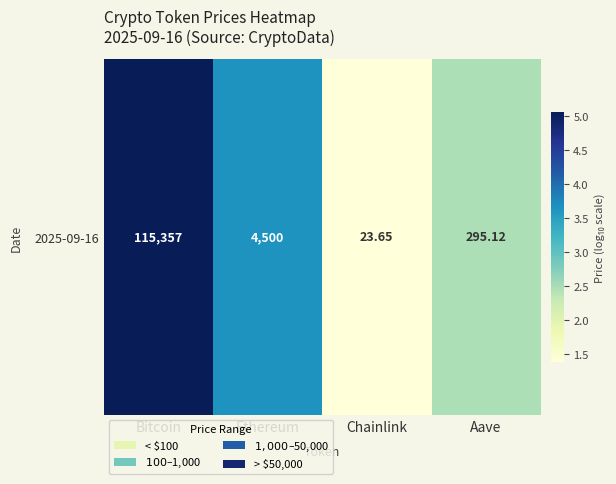

The value at Ethereum is 6.4. True or false?

False